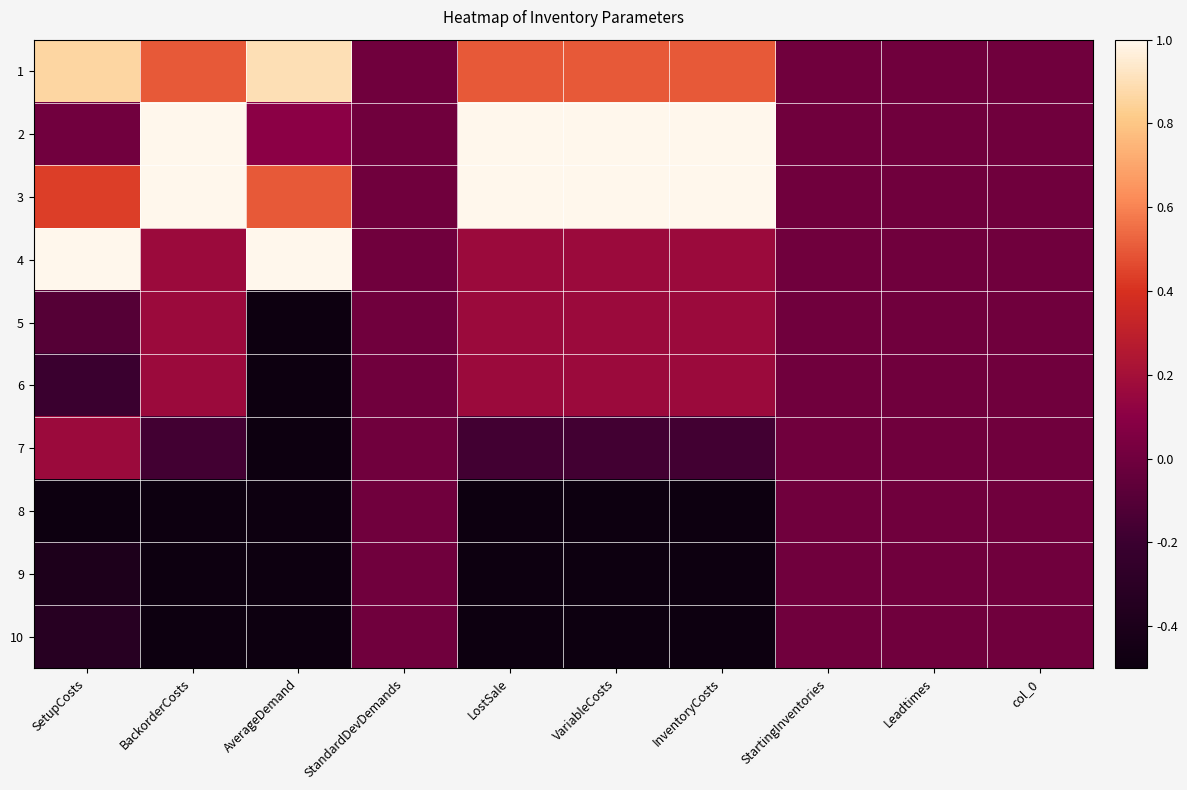

Which series has the largest total across all categories?

2